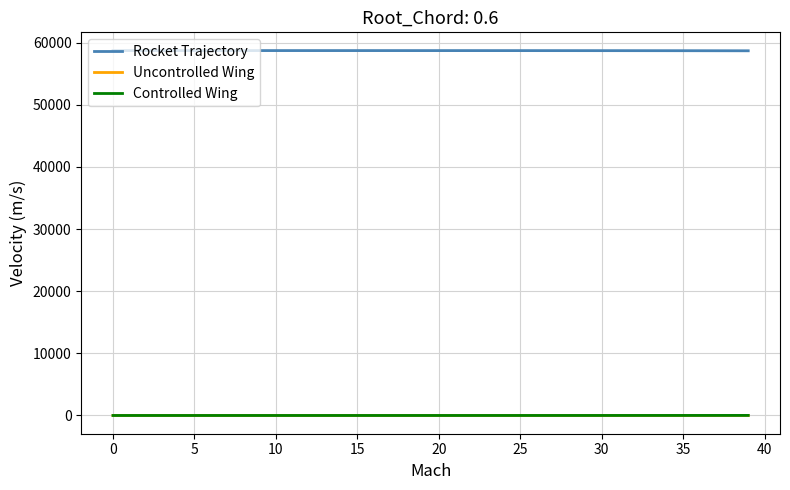

What is the greatest value displayed?

58726.0